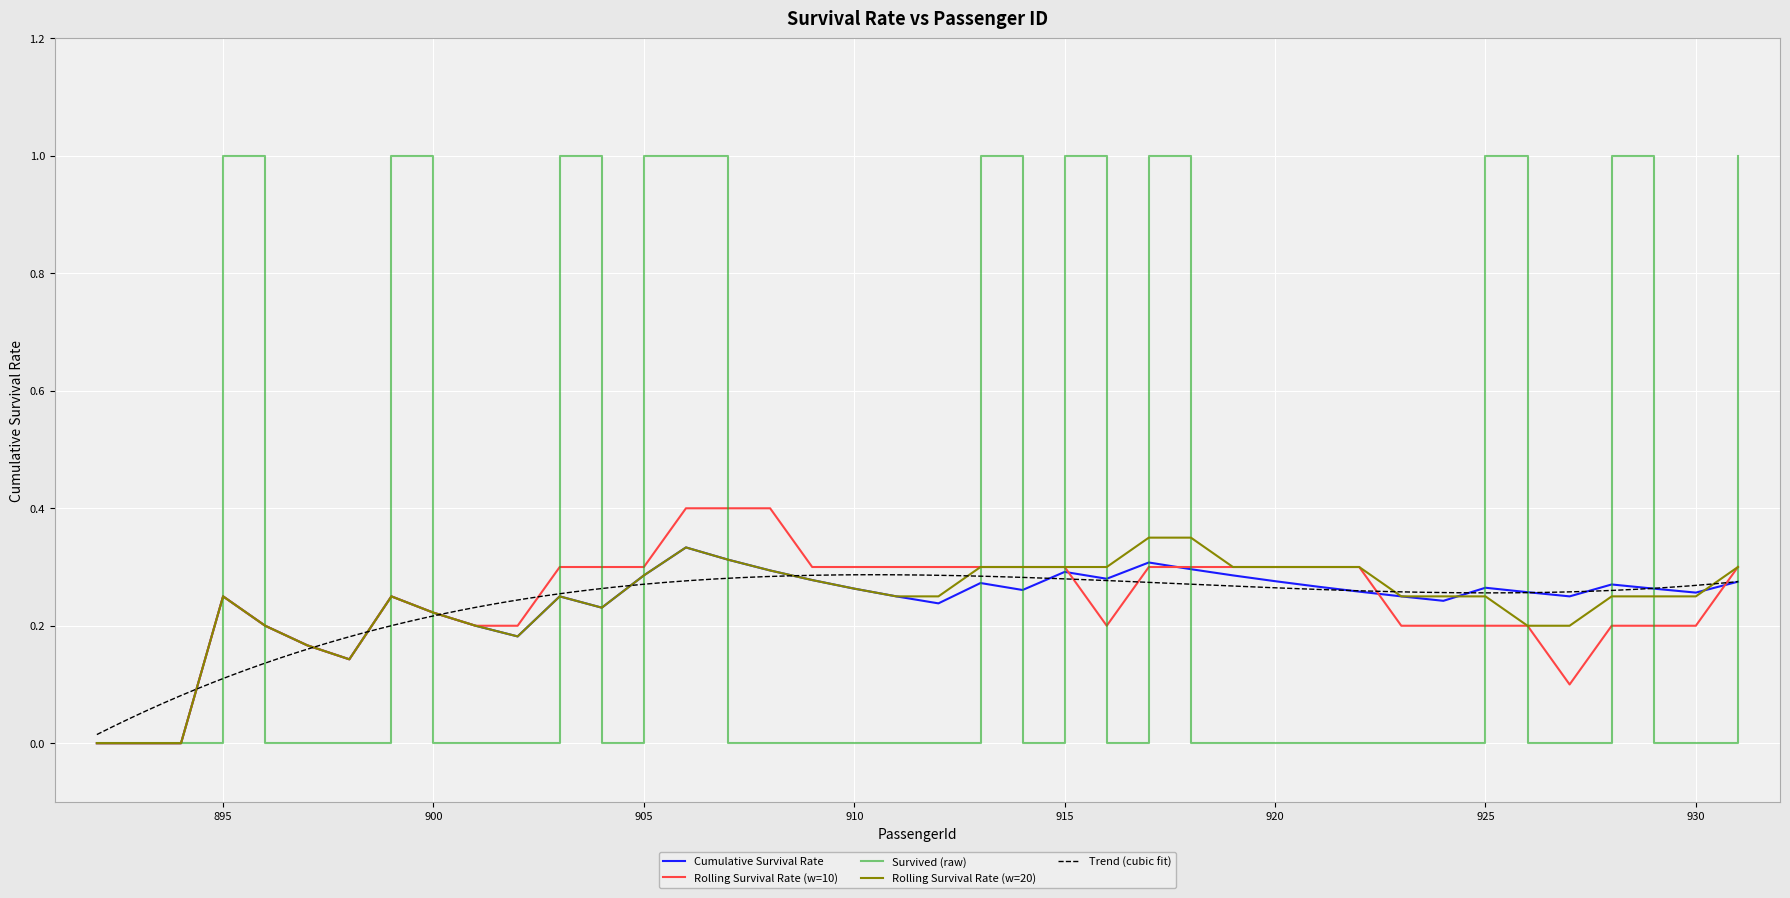

Rank the categories by value from highest to lowest.

3, 15, 16, 4, 8, 14, 17, 26, 27, 24, 18, 28, 12, 25, 22, 9, 19, 29, 23, 30, 37, 13, 20, 34, 38, 31, 35, 39, 10, 21, 32, 36, 33, 5, 7, 11, 6, 0, 1, 2